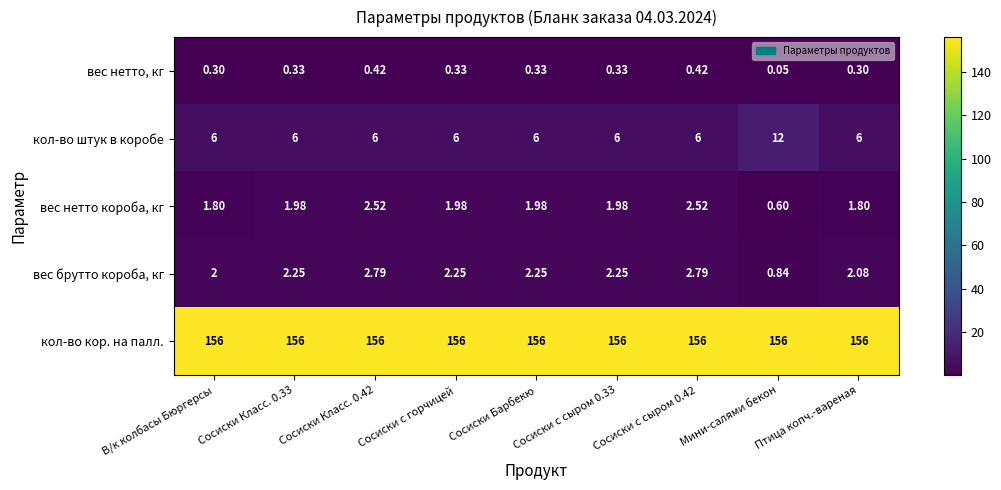

What is the maximum value shown in the chart?

156.0